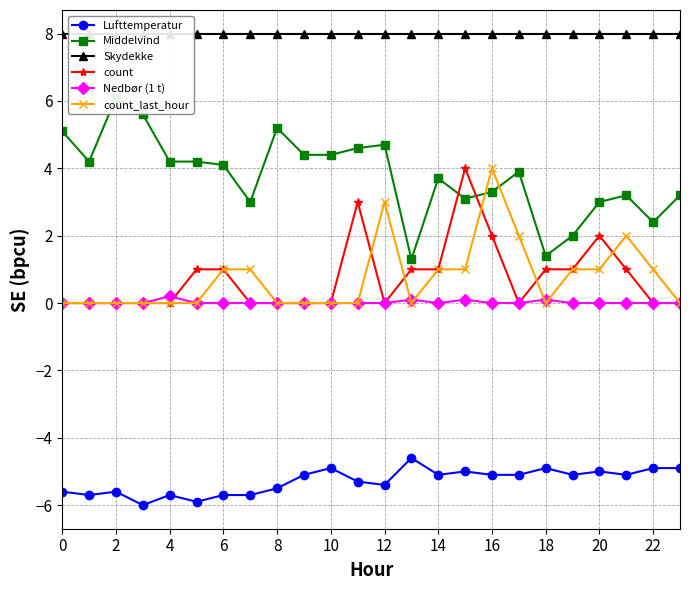

At which category is the sum across all series the highest?

16